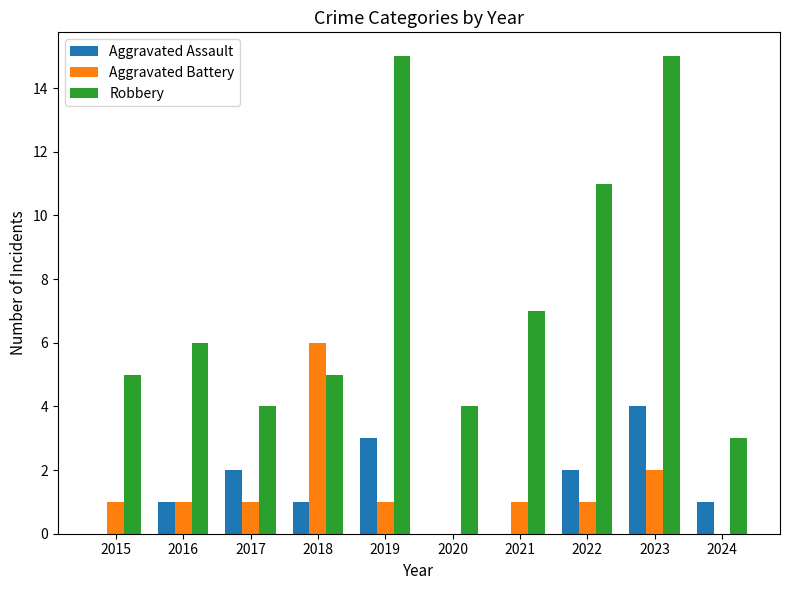

Reading left to right, list all the values displayed in this chart.

Aggravated Assault: 0	1	2	1	3	0	0	2	4	1
Aggravated Battery: 1	1	1	6	1	0	1	1	2	0
Robbery: 5	6	4	5	15	4	7	11	15	3